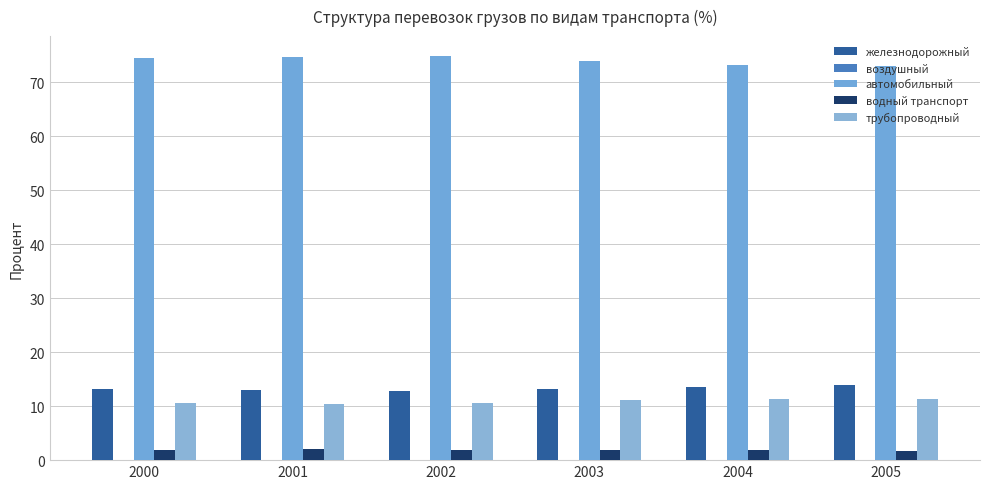

Is the value of железнодорожный at 2000 greater than the value of водный транспорт at 2005?

Yes